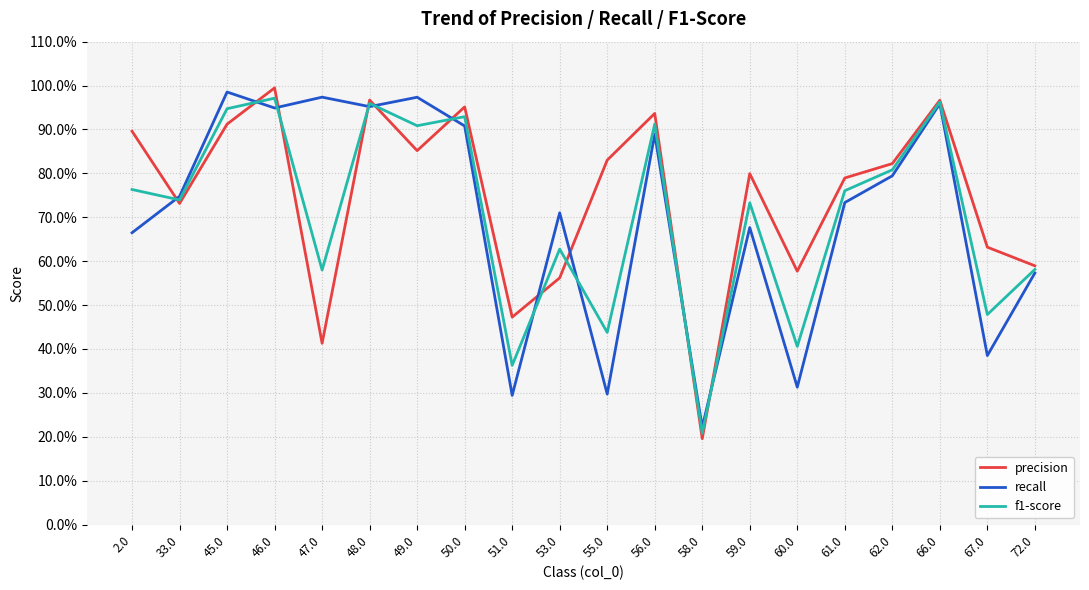

Is this an area chart (filled region under the line)?

No